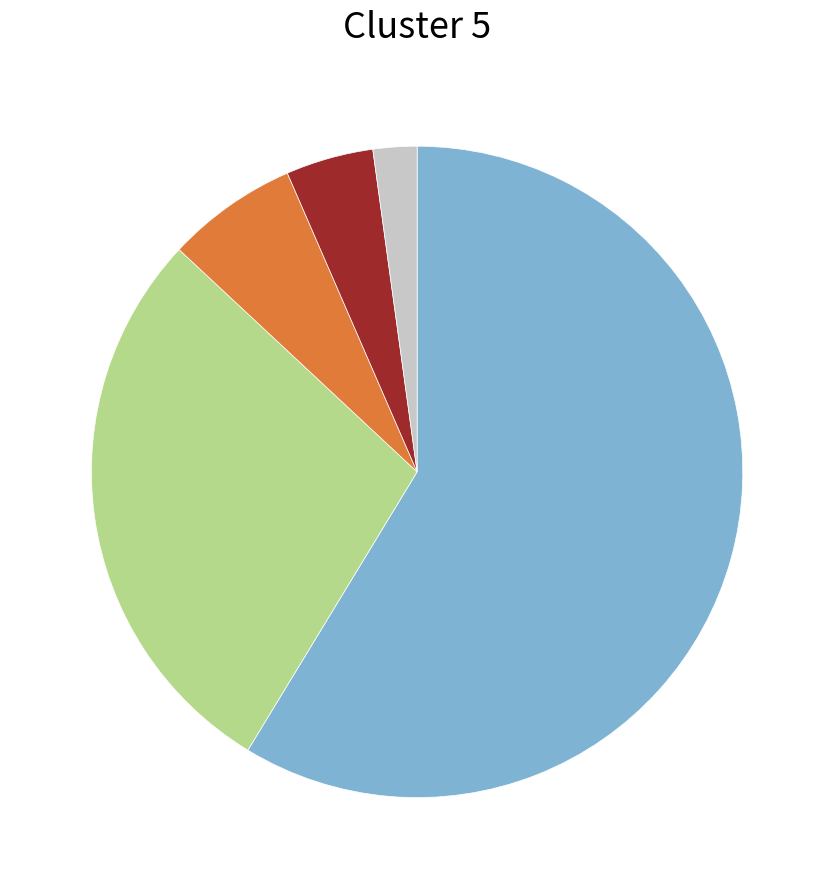

Does any single category account for the majority?

Yes